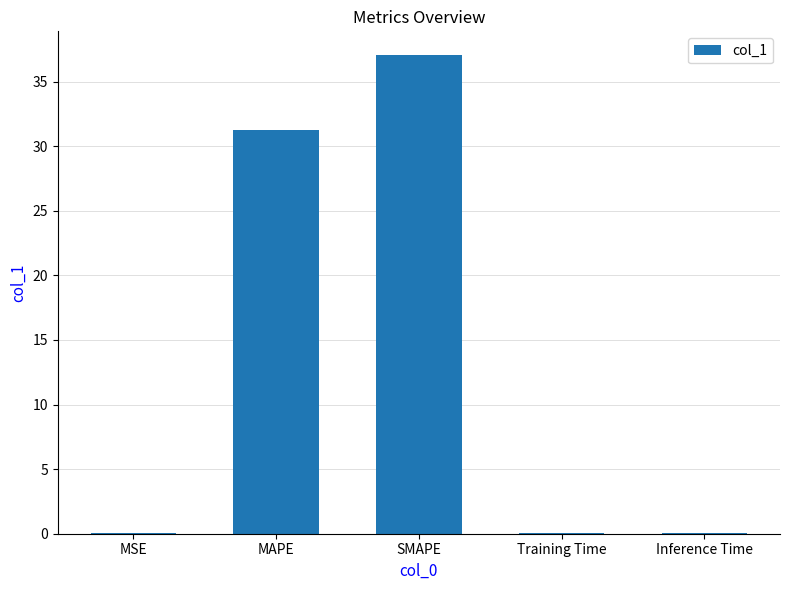

What is the maximum value shown in the chart?

37.0